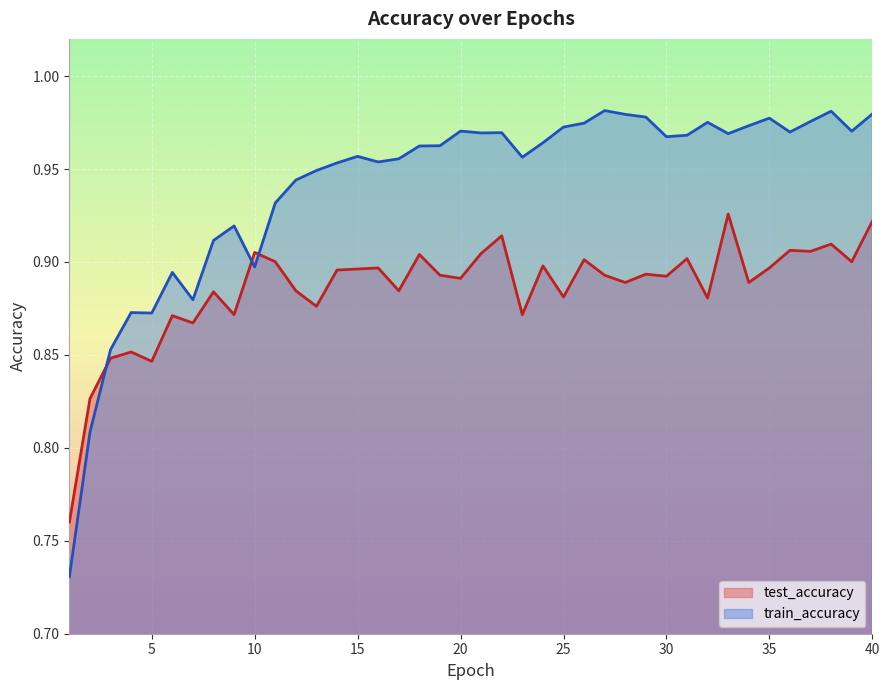

List the series in order of their peak value, lowest first.

test_accuracy, train_accuracy